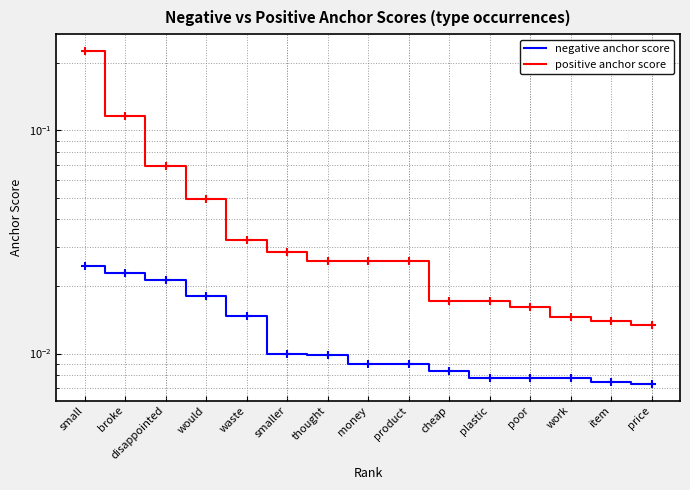

What are all the series names shown in the legend?

negative anchor score, positive anchor score